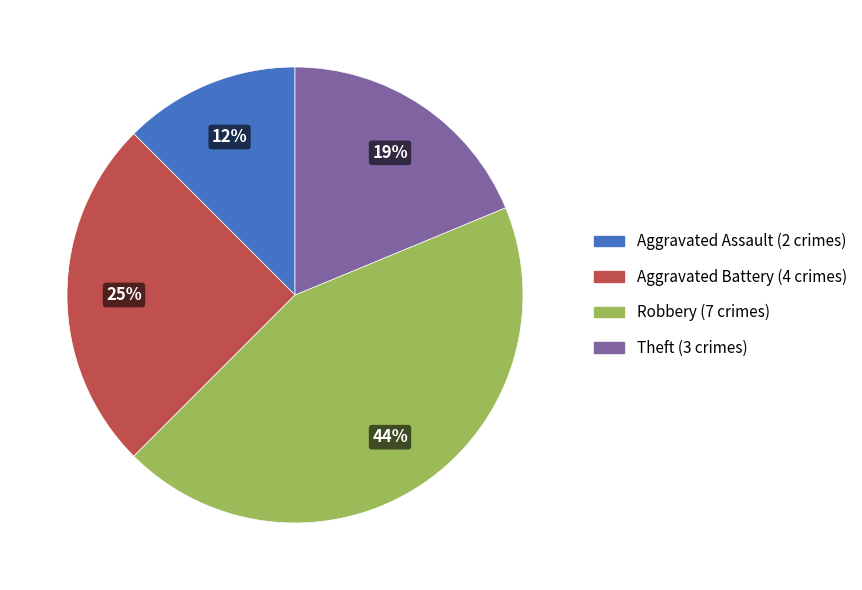

True or false: Theft accounts for 28% of the total.

False